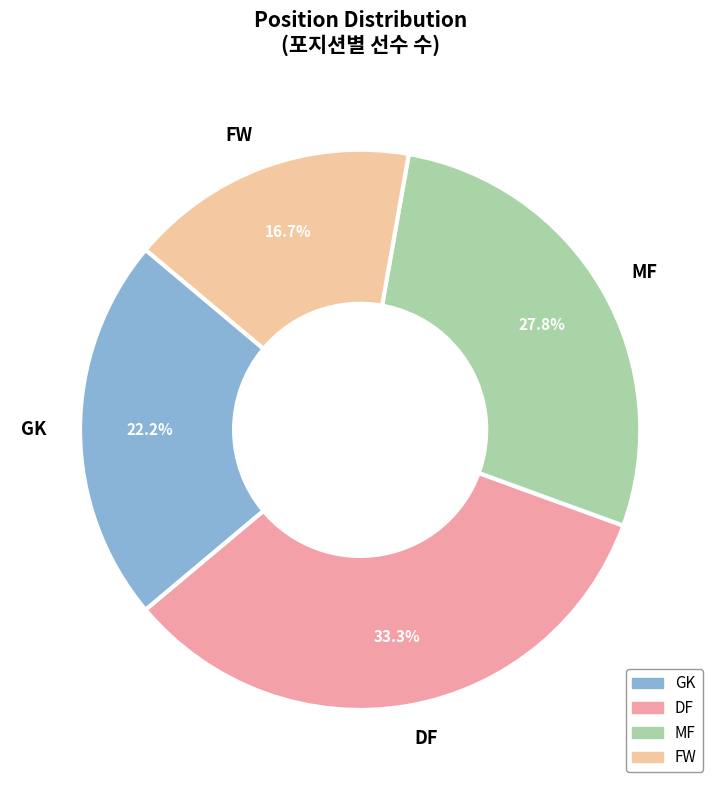

Between DF and MF, which is larger?

DF